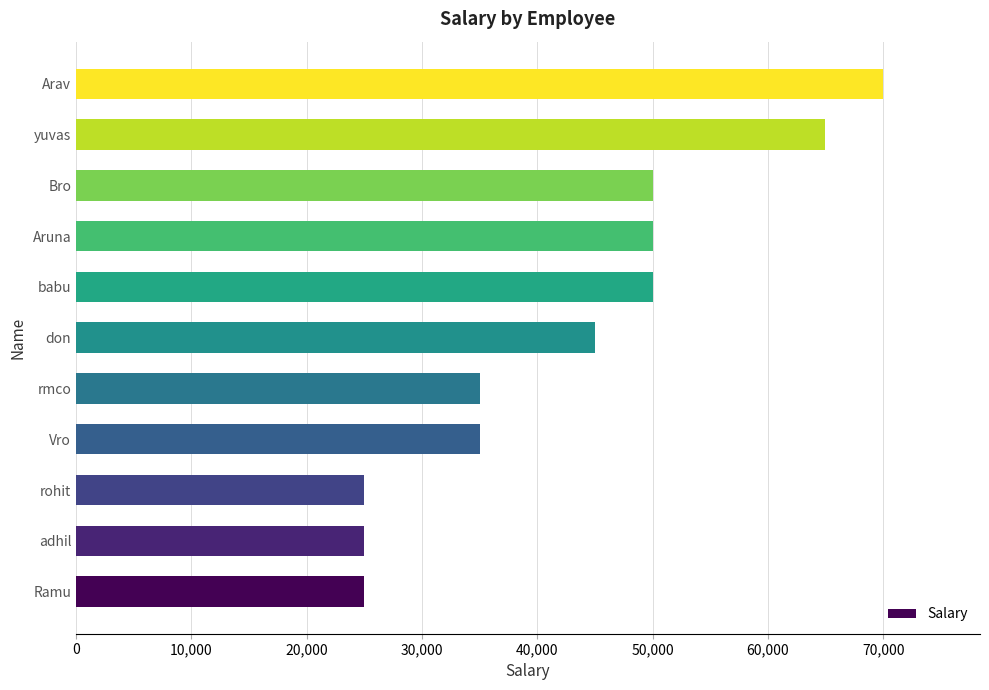

Is it true that the value at Bro is 50000?

True